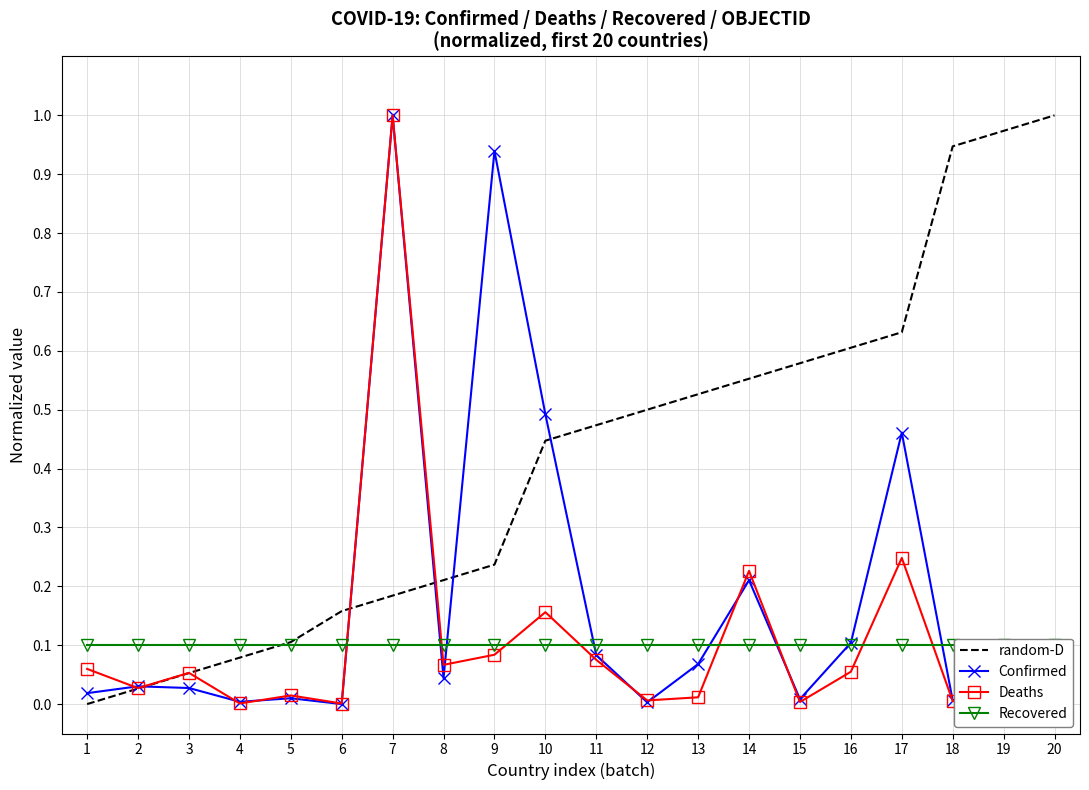

Between which two adjacent categories do random-D and Confirmed first intersect?

2 and 3